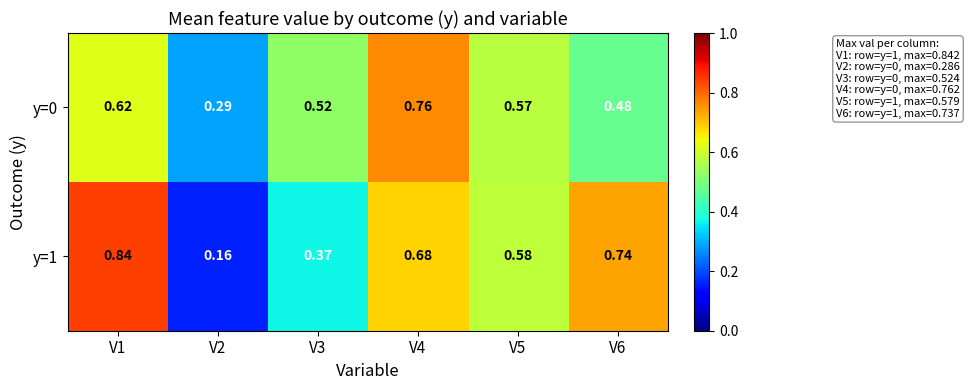

Is the value of y=0 at V3 greater than the value of y=1 at V5?

No